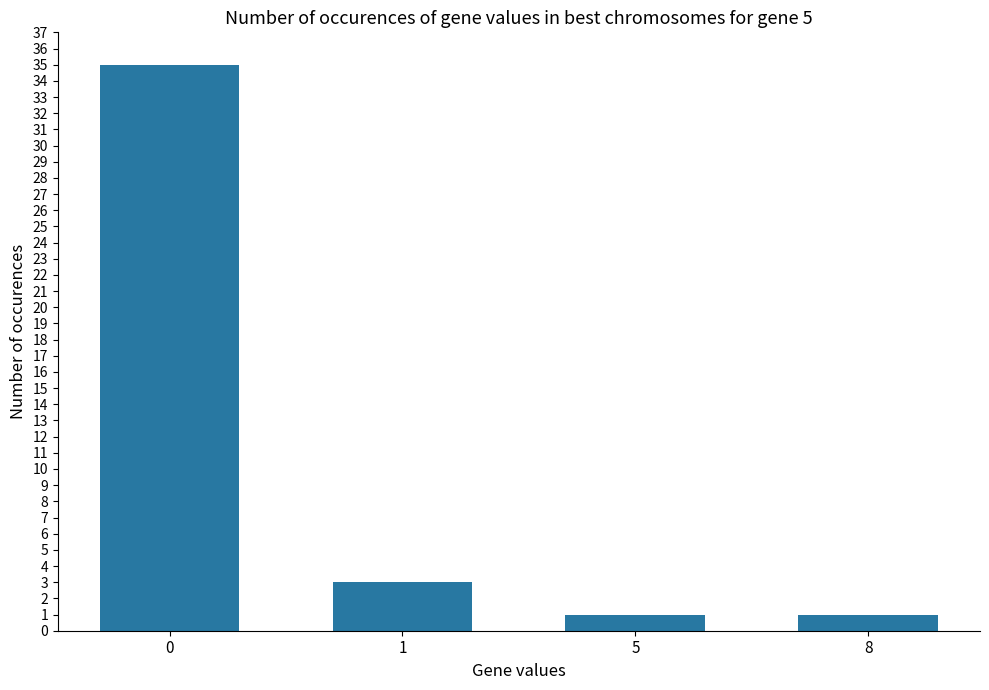

True or false: the data shows 3 at 1.

True